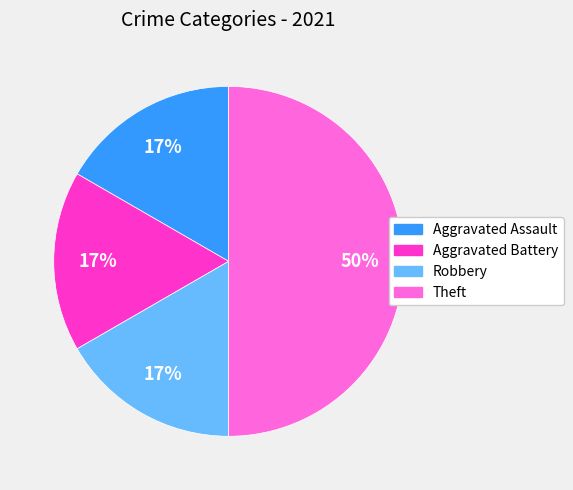

Is it true that Robbery is 17% of the pie?

True